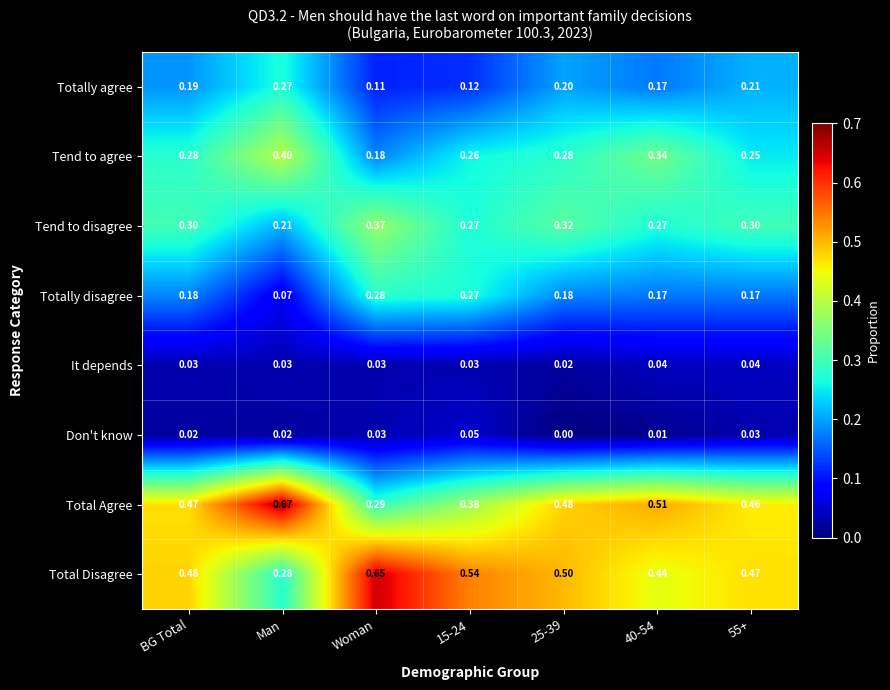

Which category has the highest value across all series?

Man